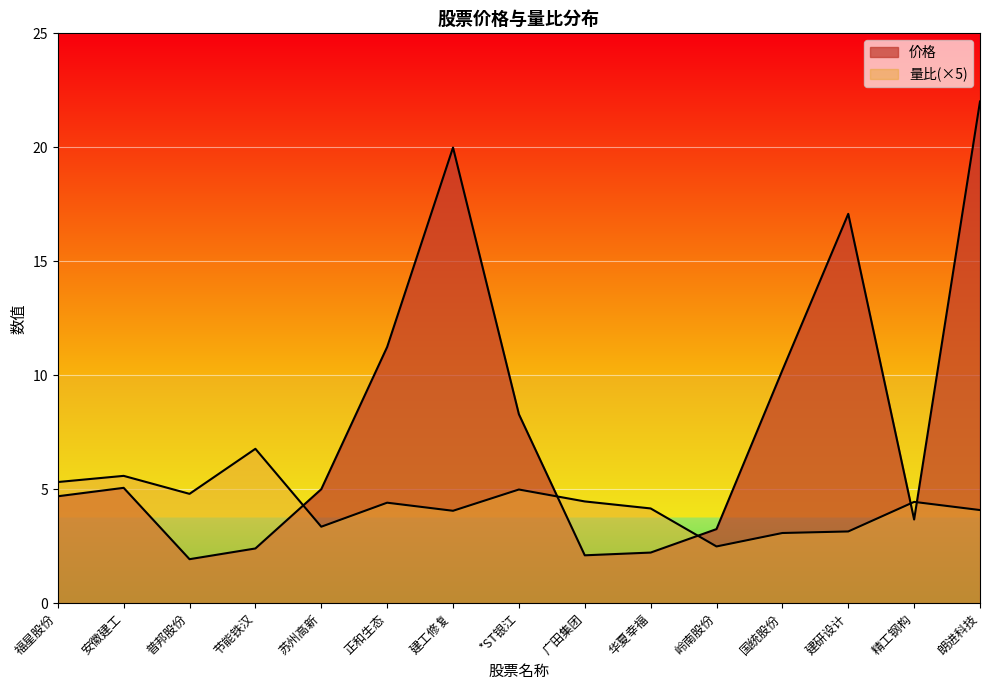

List the labels in order of 量比 value, largest first.

节能铁汉, 安徽建工, 福星股份, *ST银江, 普邦股份, 广田集团, 精工钢构, 正和生态, 华夏幸福, 朗进科技, 建工修复, 苏州高新, 建研设计, 国统股份, 岭南股份